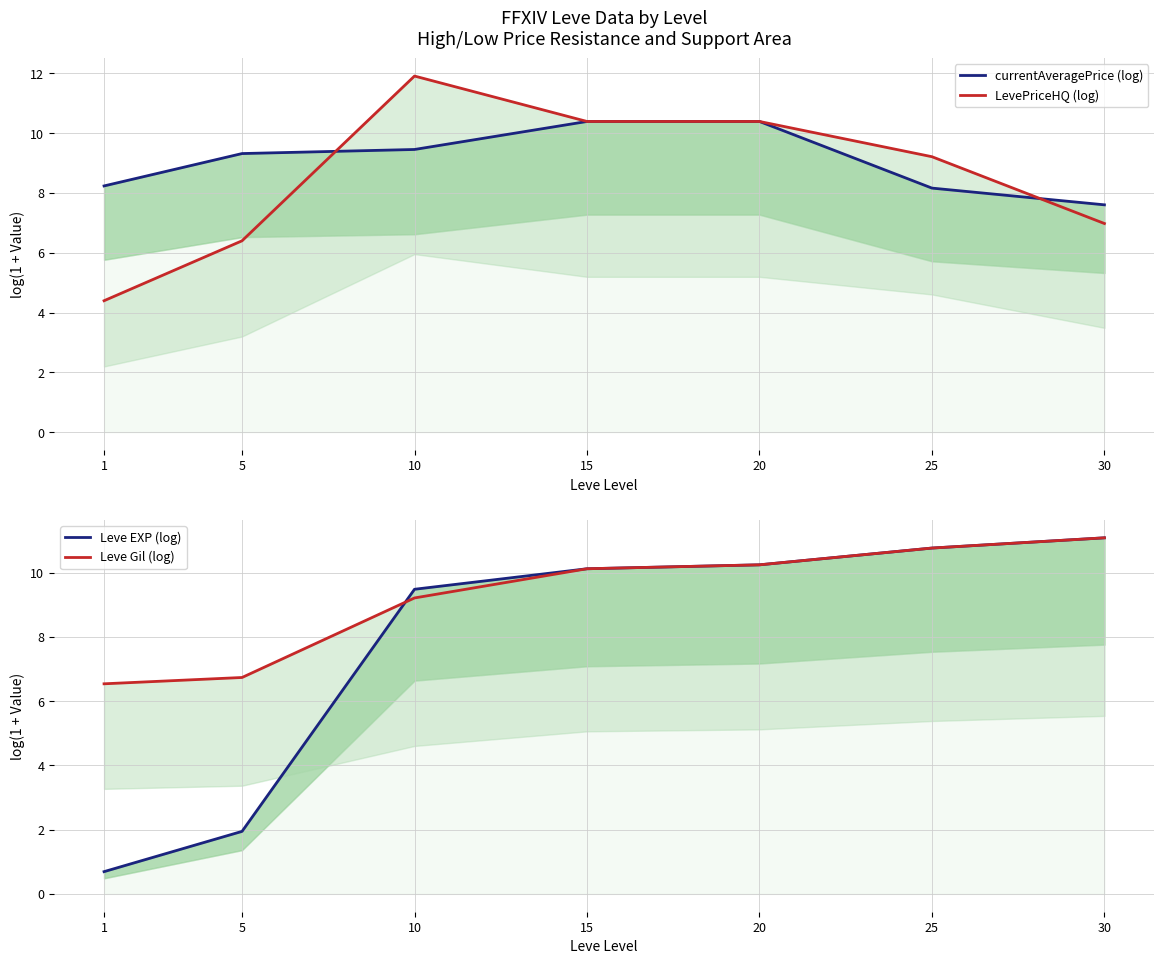

True or false: LevePriceHQ (log) and Leve Gil (log) intersect in this chart.

True